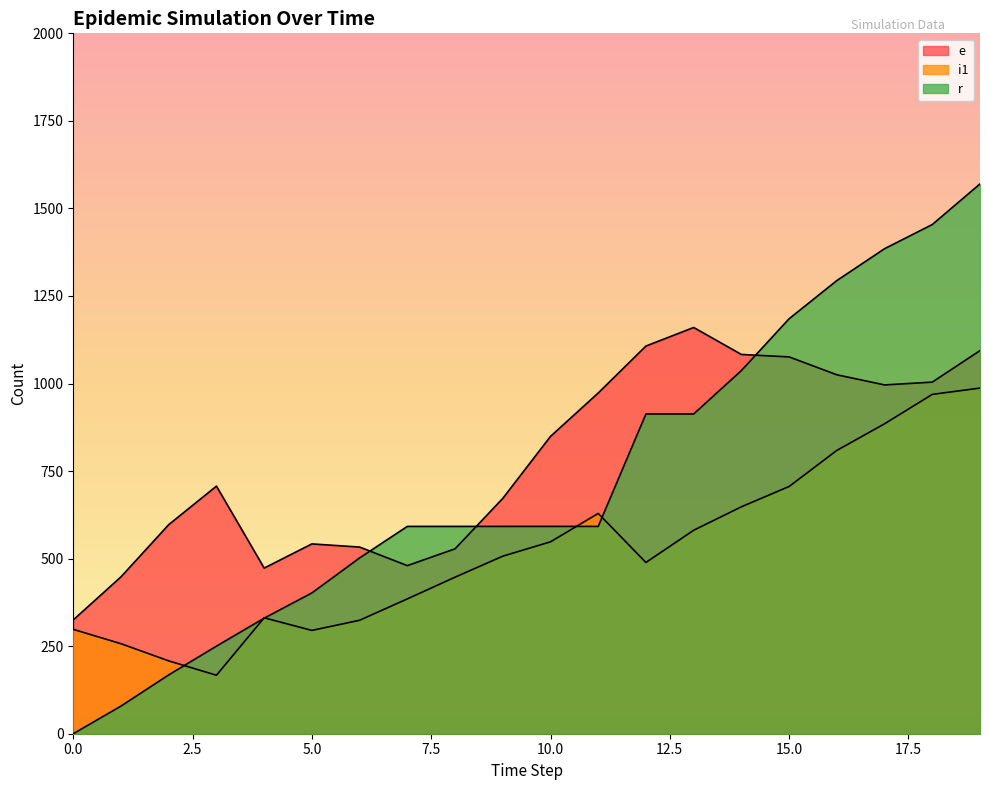

Where is the first local maximum for i1?

4